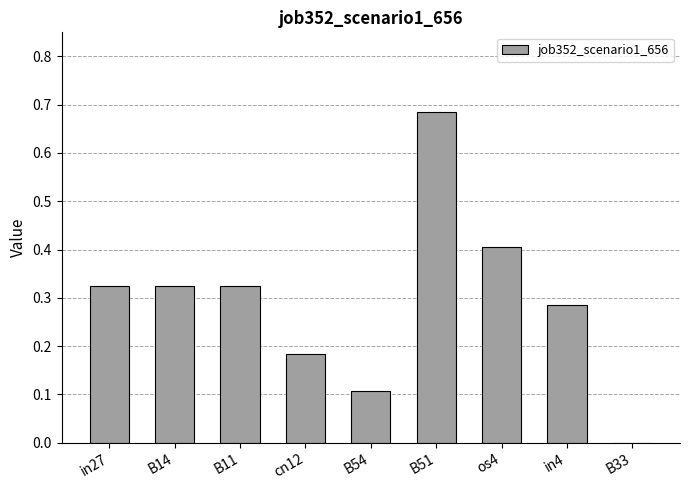

What is the sum of the values at in4 and B51?

1.0